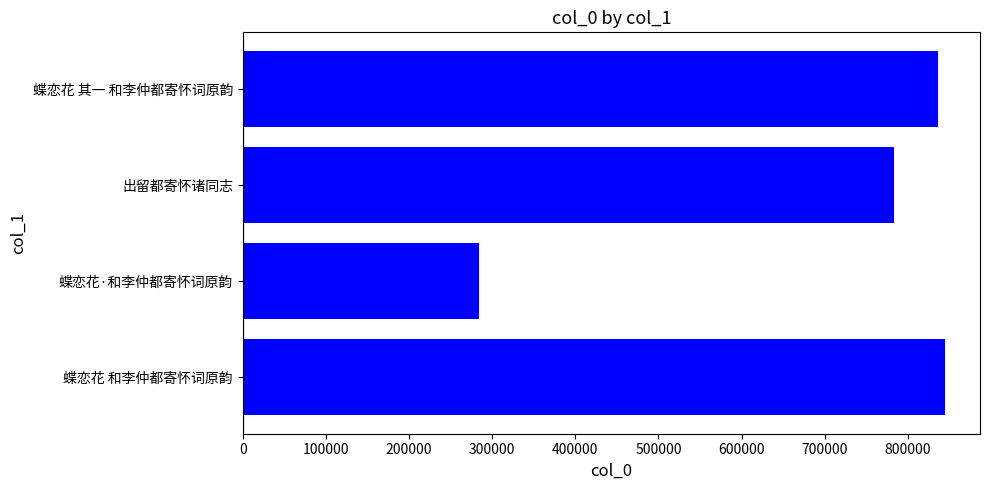

Reading bottom to top, list all the values displayed in this chart.

蝶恋花 和李仲都寄怀词原韵=844530	蝶恋花·和李仲都寄怀词原韵=284319	出留都寄怀诸同志=783802	蝶恋花 其一 和李仲都寄怀词原韵=836200